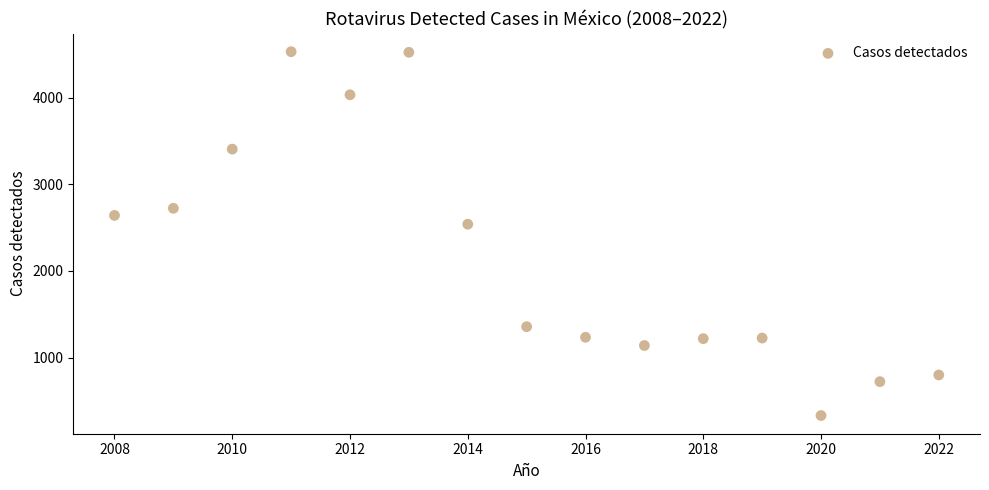

What is the range of X values (max minus min)?

14